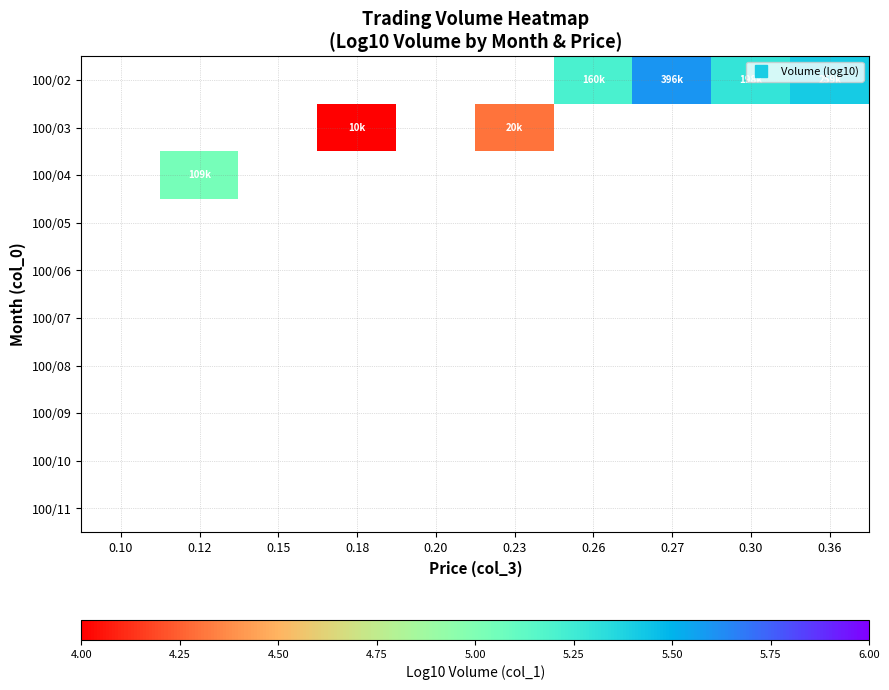

The value of 100/03 at 0.23 is 2.5. True or false?

False